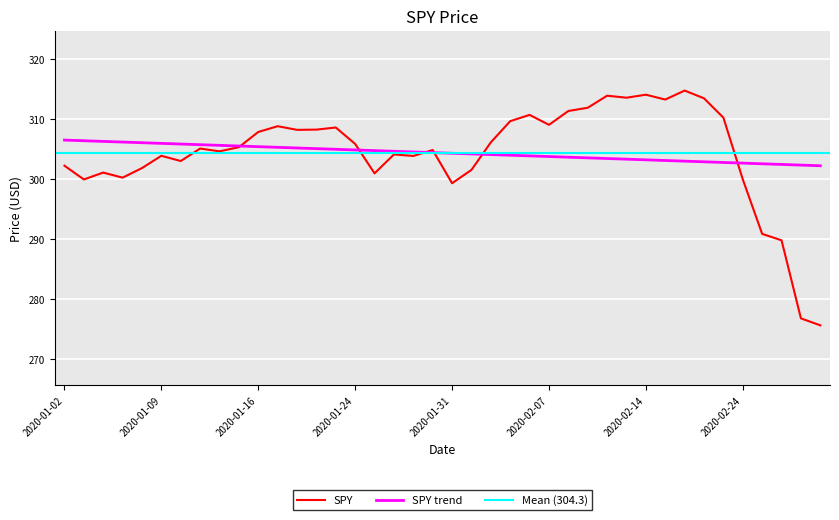

What is the difference between the second highest and minimum values?

38.5